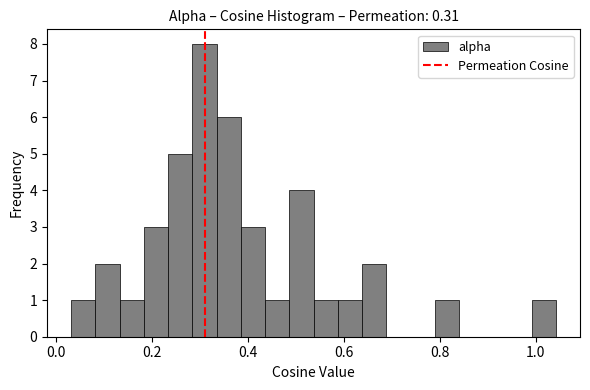

Read against the x-axis, roughly where is the centre of the tallest bar?

0.30